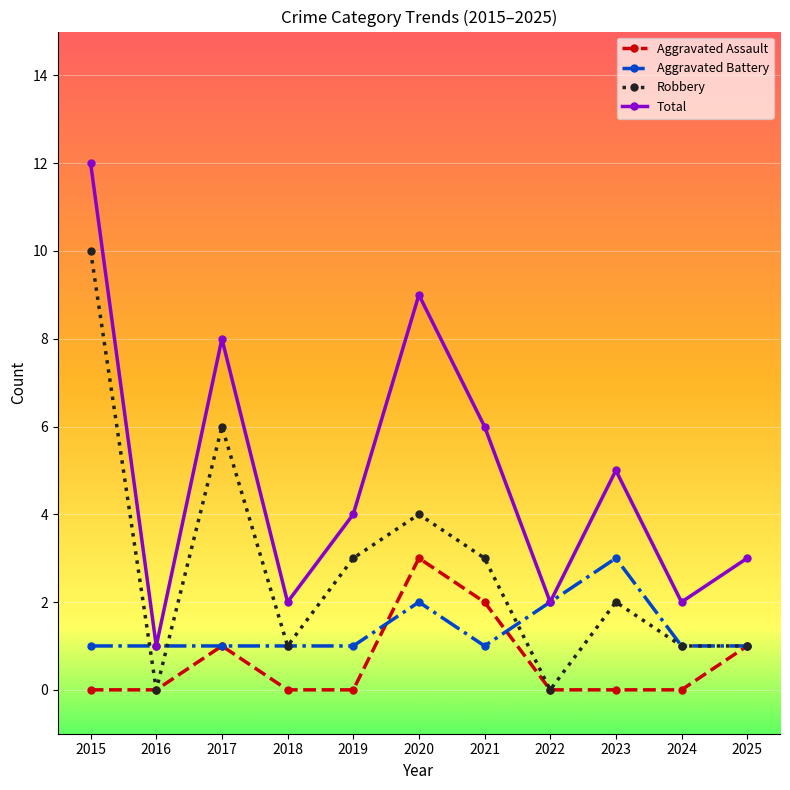

How many values in the Robbery series are below 2?

5